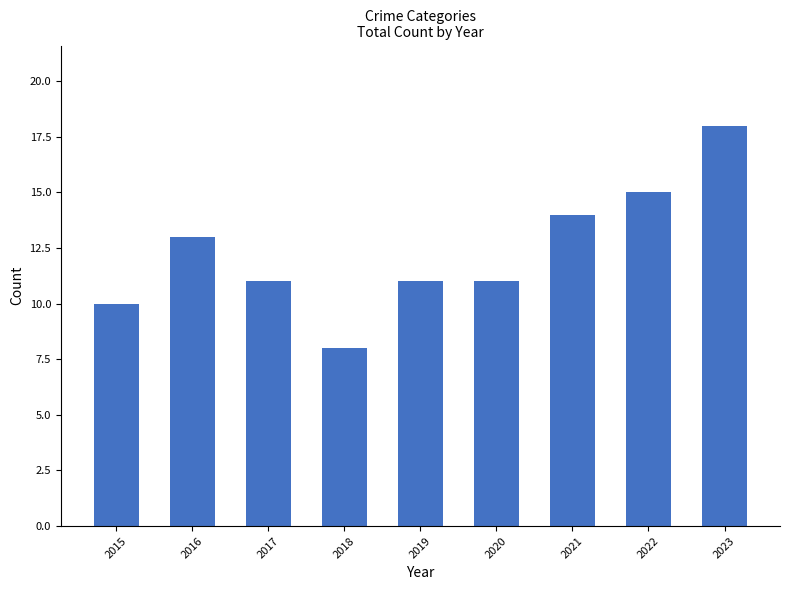

Count the number of data series in this chart.

1